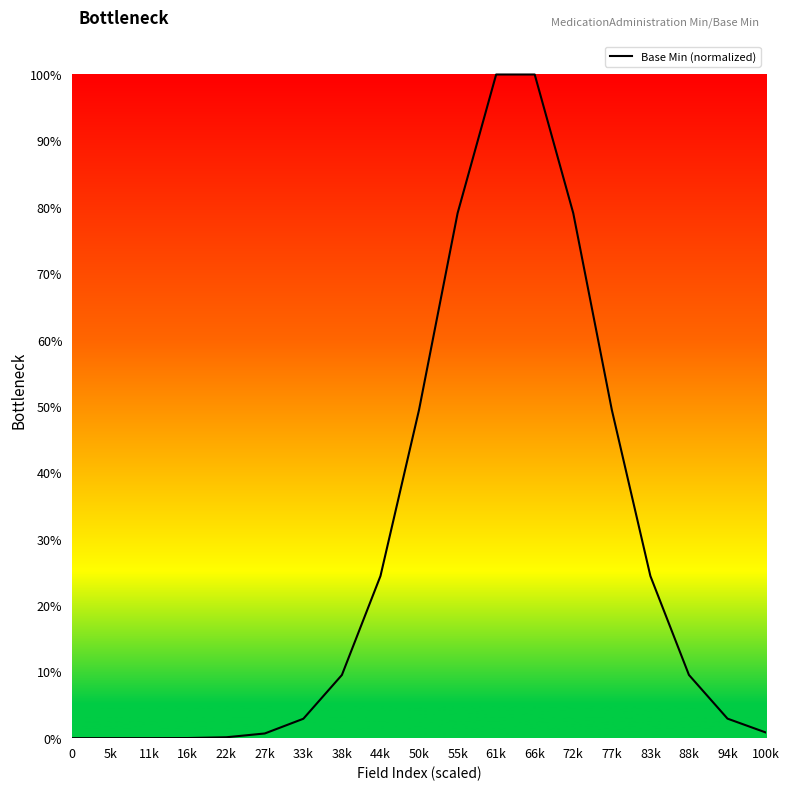

What is the value of the 10th point from the left?

0.5